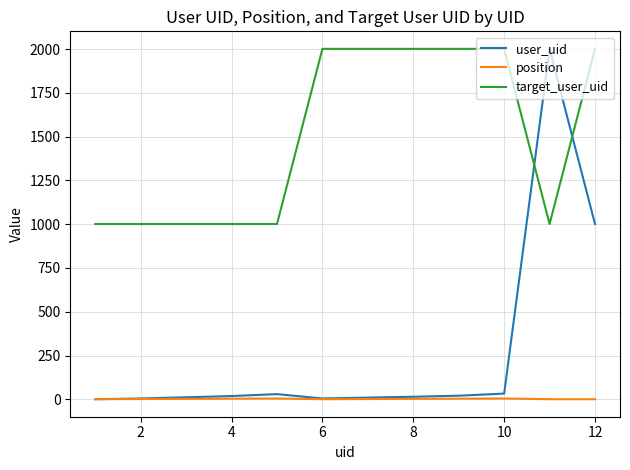

Which series has the widest spread of values?

user_uid